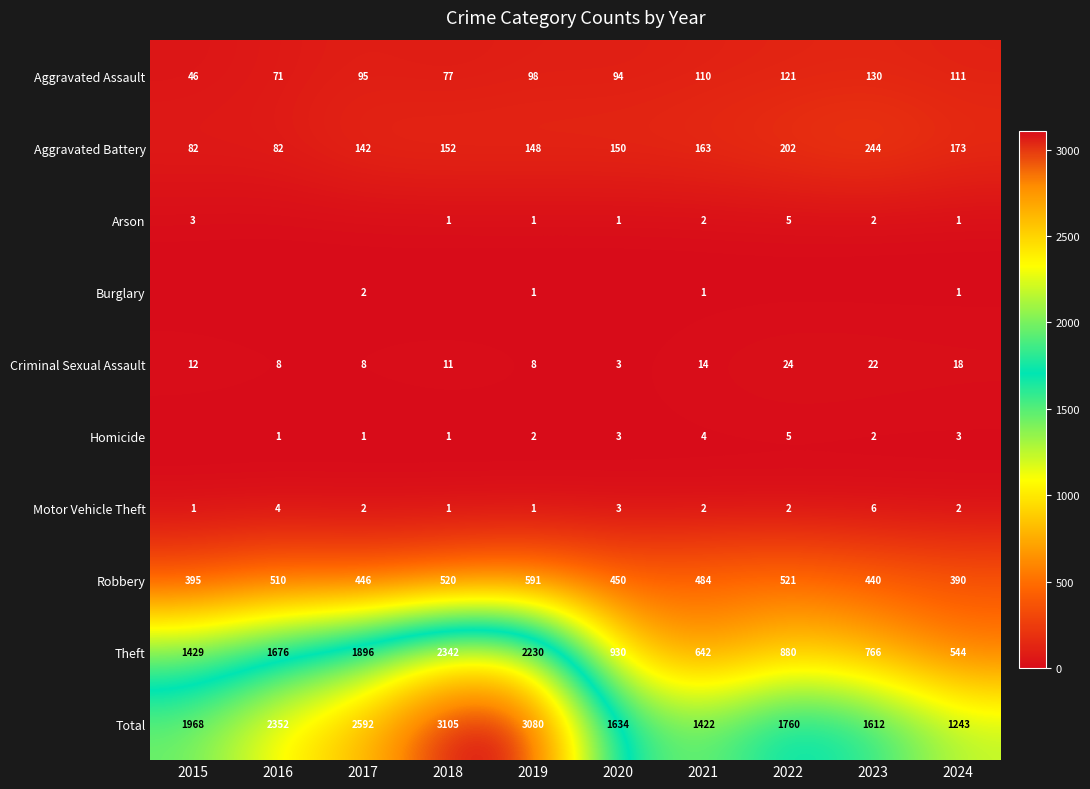

Count the number of data series in this chart.

10